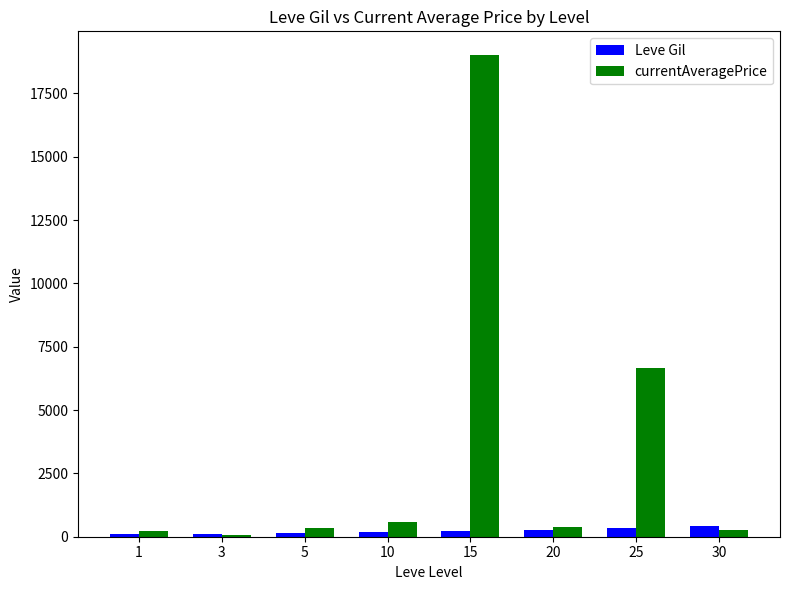

What is the difference between the highest and lowest values at 3?

33.7